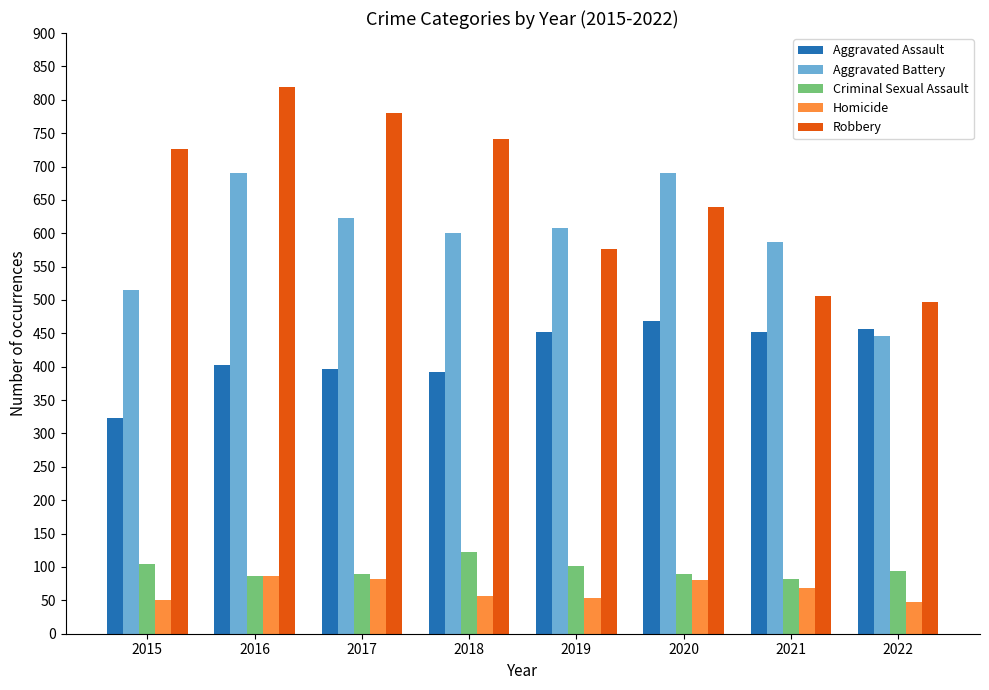

What is the value of the Aggravated Battery bar at the 6th from the left?

691